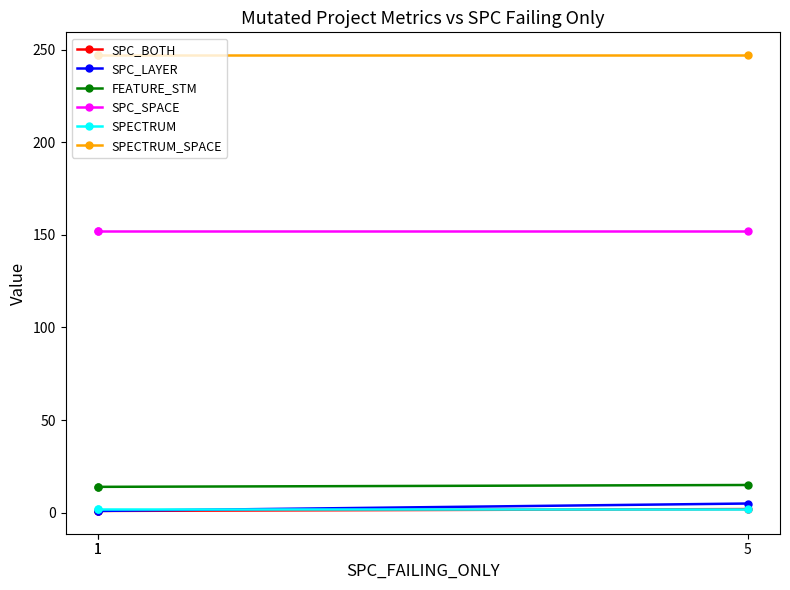

How many data points in SPC_BOTH are above 1?

1